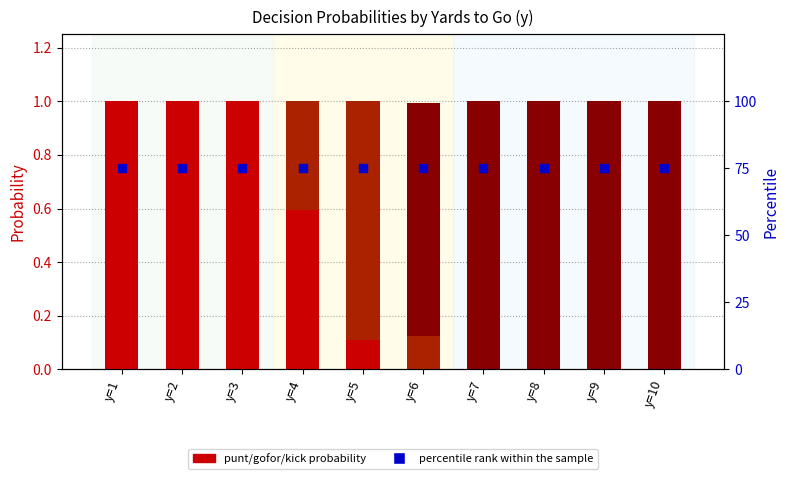

At how many categories does at least one series exceed 30?

10